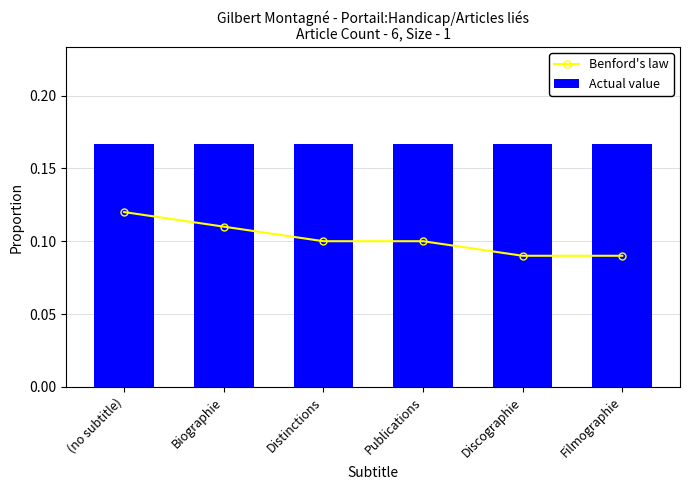

At which label does Benford's law reach its peak?

(no subtitle)